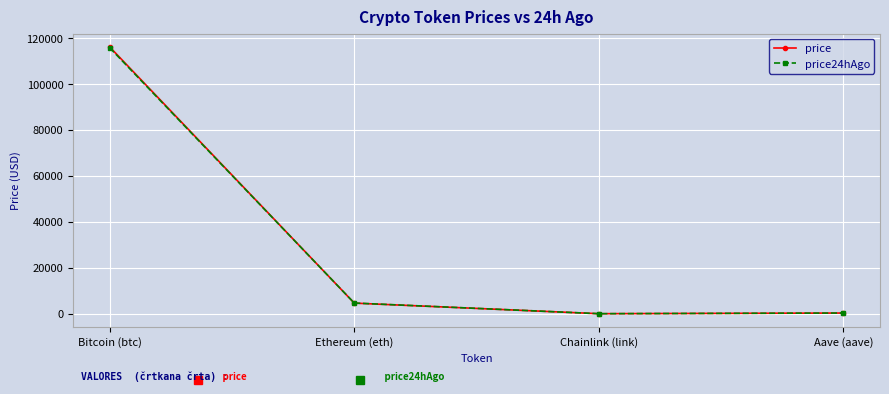

At how many categories does at least one series exceed 45514?

1